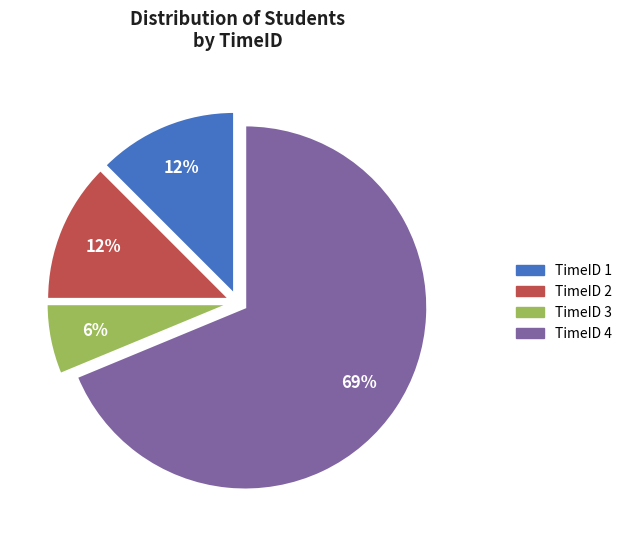

How many segments does this pie chart have?

4